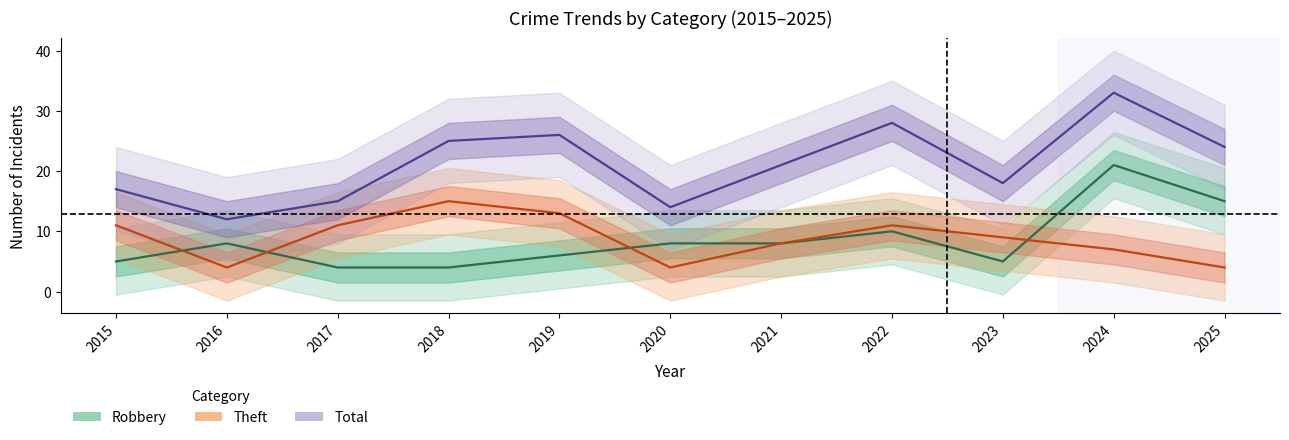

Where is the first local minimum for Robbery?

2023